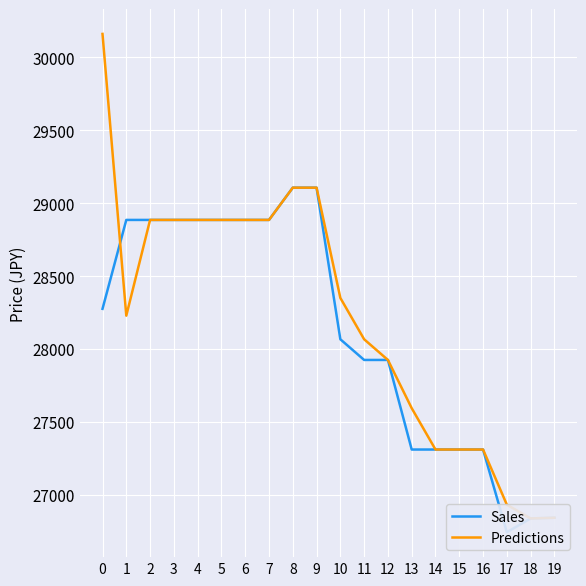

How many lines are shown in the chart?

2